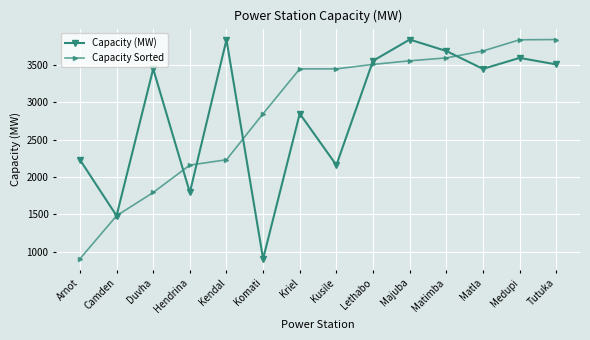

What are all the series names shown in the legend?

Capacity (MW), Capacity Sorted